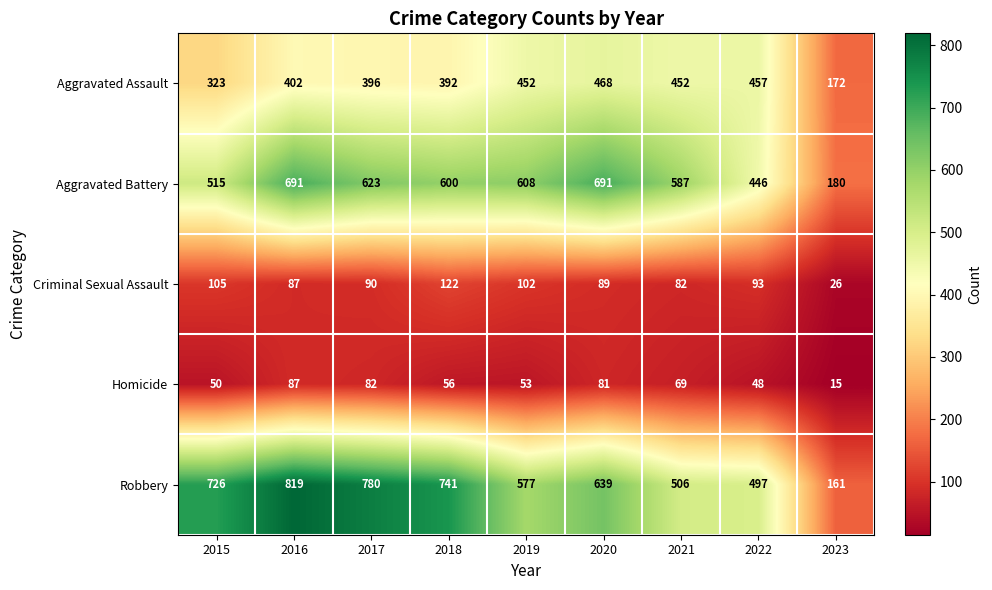

What is the sum of all Robbery values?

5446